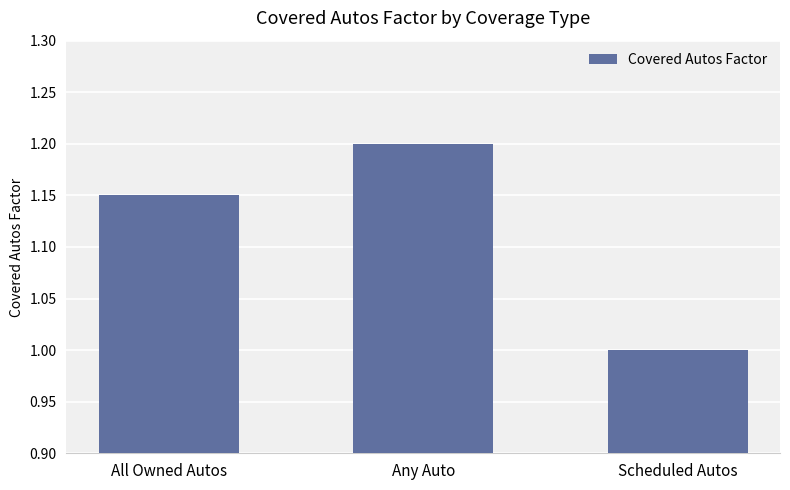

List the labels in order of value, smallest first.

Scheduled Autos, All Owned Autos, Any Auto